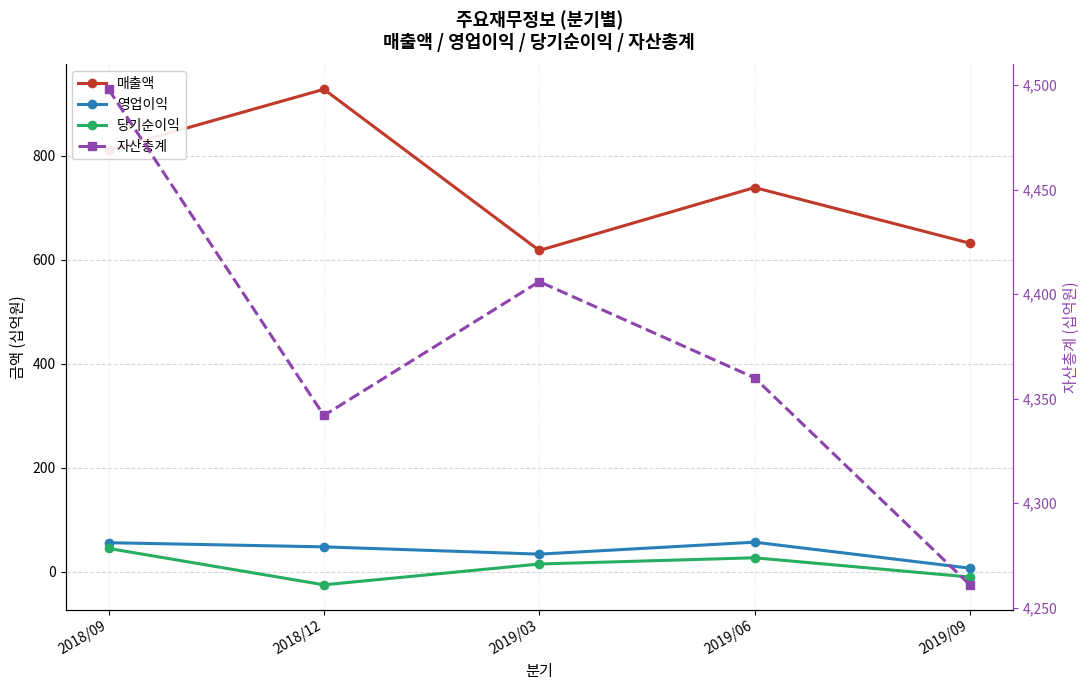

Which category has the highest value across all series?

2018/09